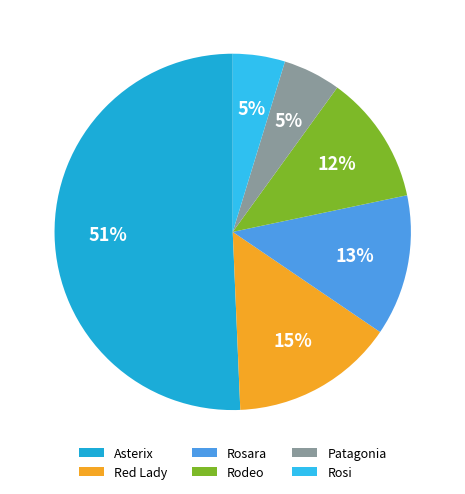

What percentage is the Rosi slice, to the nearest percent?

5%